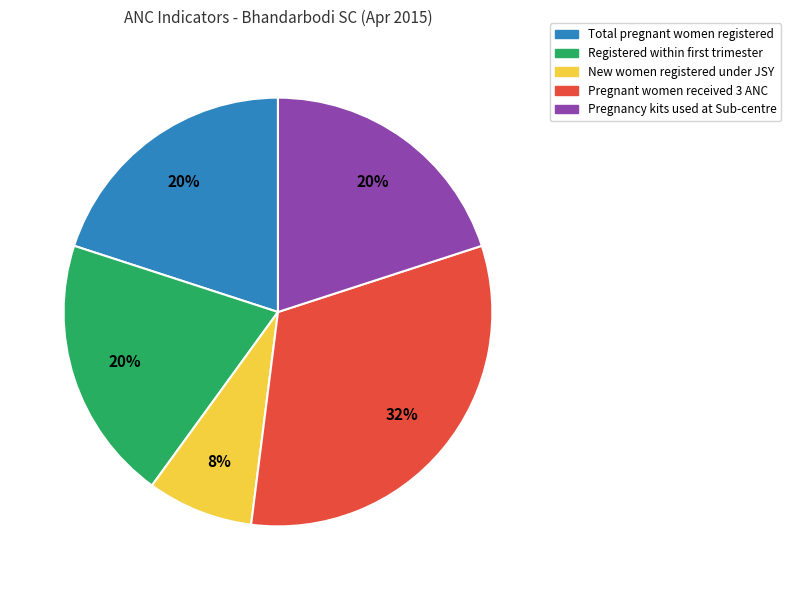

Approximately how many times larger is the value at Total pregnant women registered compared to New women registered under JSY?

2.5